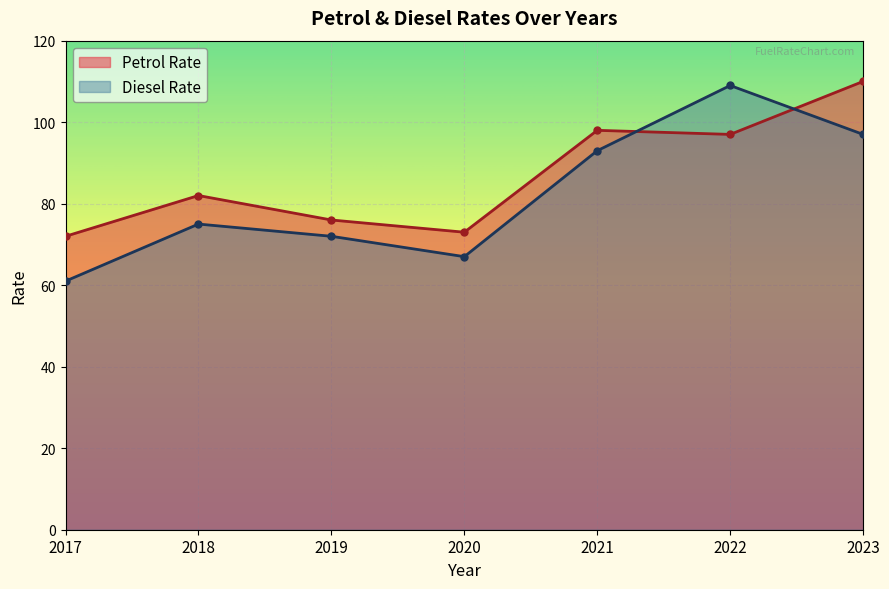

At which label does Diesel Rate first exceed 75?

2021